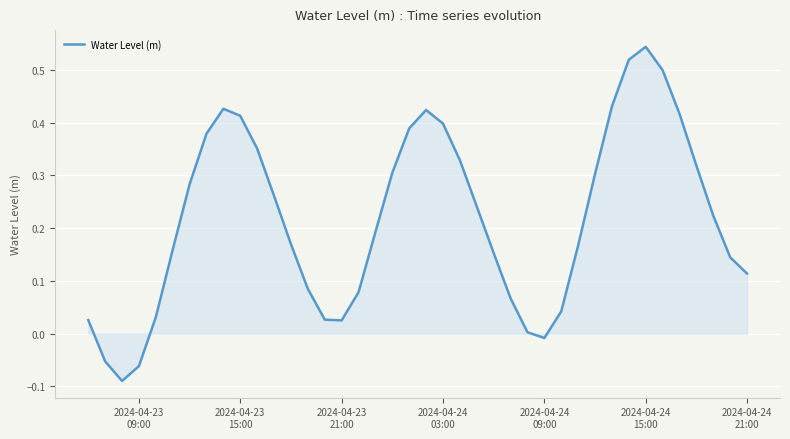

Does the chart have visible grid lines?

Yes